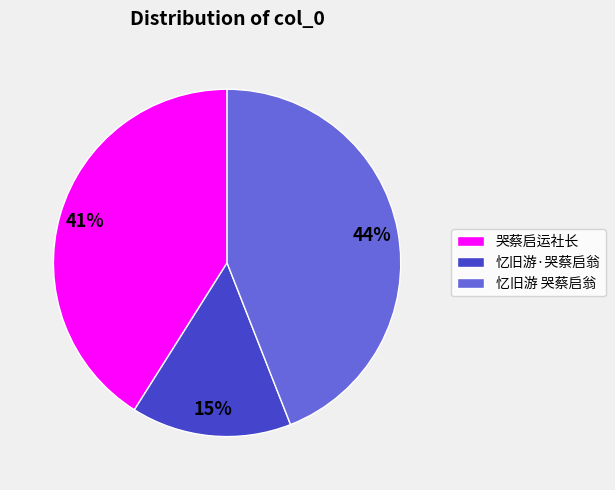

The 哭蔡启运社长 slice represents 47% of the pie. True or false?

False